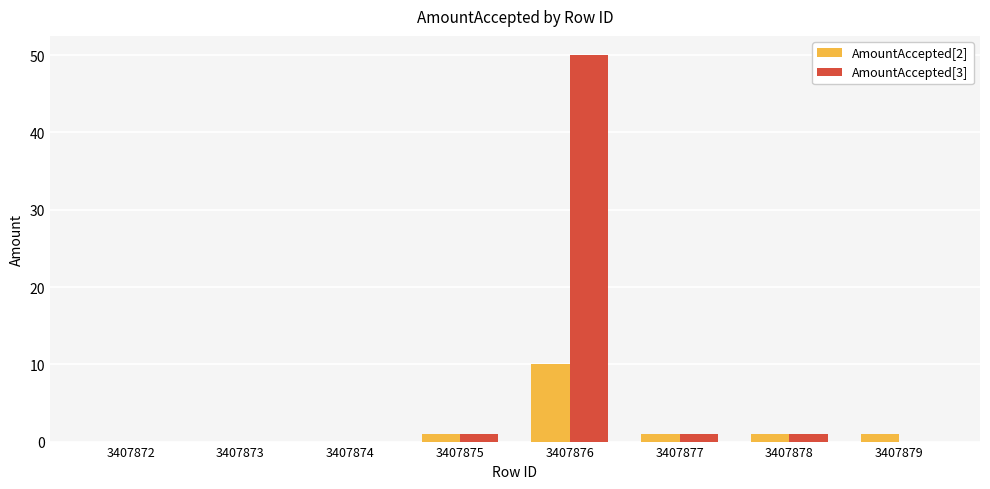

What is the sum of all AmountAccepted[2] values?

14